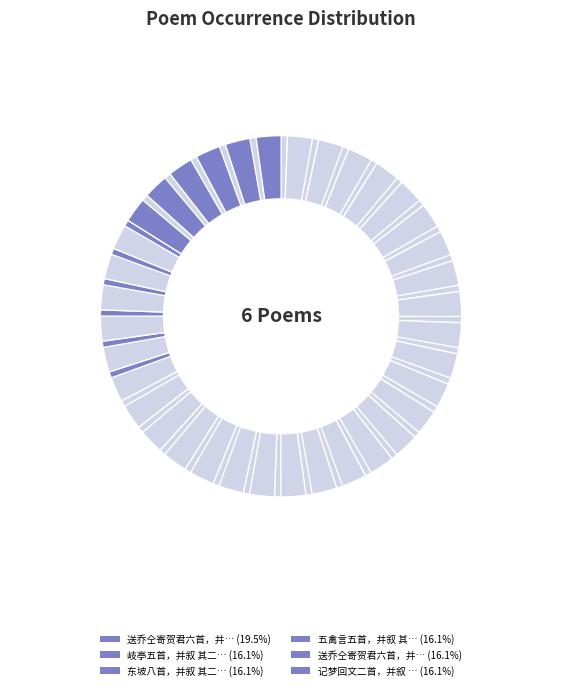

Is it true that 记梦回文二首，并叙 其二 is 3% of the pie?

False